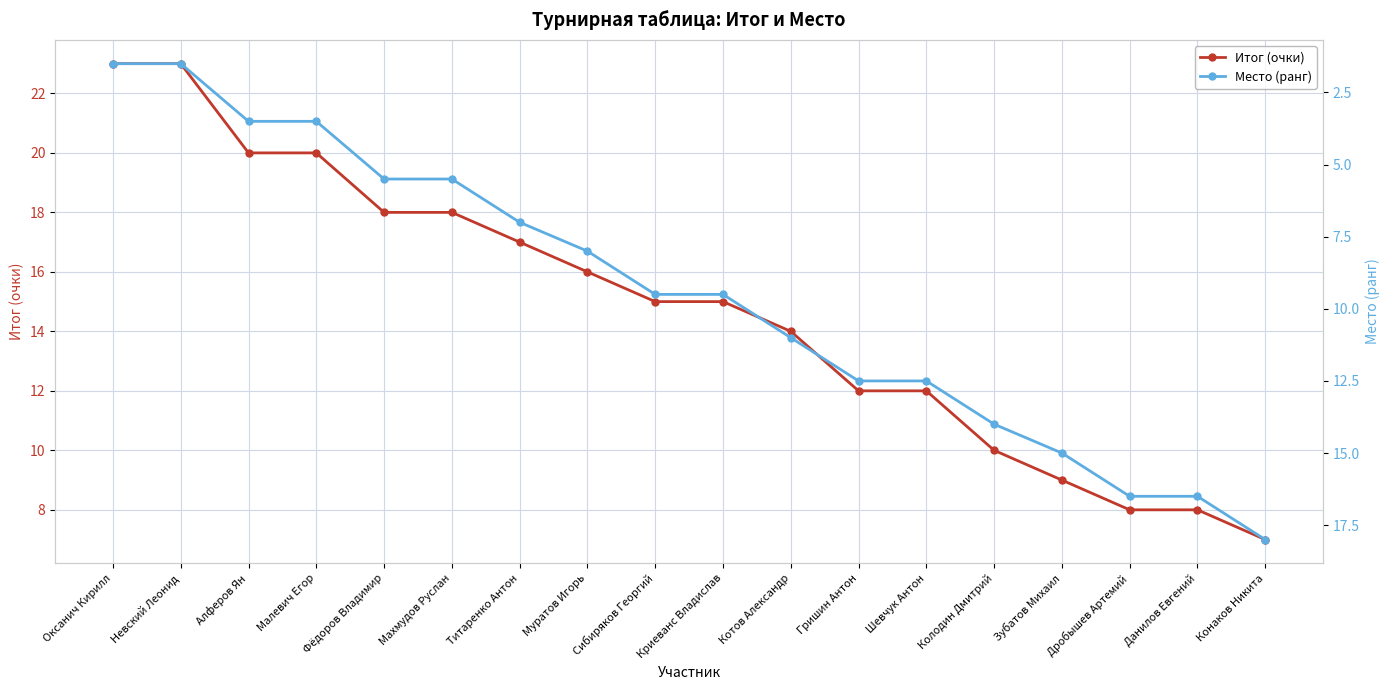

Reading left to right, extract all data points from this chart.

Итог (очки): Оксанич Кирилл=23.0	Невский Леонид=23.0	Алферов Ян=20.0	Малевич Егор=20.0	Фёдоров Владимир=18.0	Махмудов Руслан=18.0	Титаренко Антон=17.0	Муратов Игорь=16.0	Сибиряков Георгий=15.0	Криеванс Владислав=15.0	Котов Александр=14.0	Гришин Антон=12.0	Шевчук Антон=12.0	Колодин Дмитрий=10.0	Зубатов Михаил=9.0	Дробышев Артемий=8.0	Данилов Евгений=8.0	Конаков Никита=7.0
Место (ранг): Оксанич Кирилл=1.5	Невский Леонид=1.5	Алферов Ян=3.5	Малевич Егор=3.5	Фёдоров Владимир=5.5	Махмудов Руслан=5.5	Титаренко Антон=7.0	Муратов Игорь=8.0	Сибиряков Георгий=9.5	Криеванс Владислав=9.5	Котов Александр=11.0	Гришин Антон=12.5	Шевчук Антон=12.5	Колодин Дмитрий=14.0	Зубатов Михаил=15.0	Дробышев Артемий=16.5	Данилов Евгений=16.5	Конаков Никита=18.0